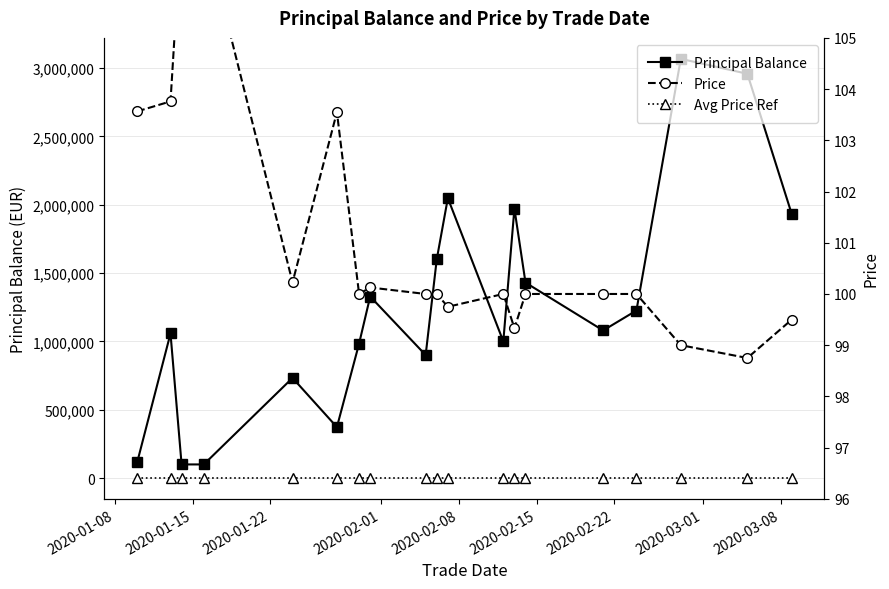

Reading right to left, list all the values displayed in this chart.

Principal Balance: 1931518.4	2957500.0	3067000.0	1226000.0	1080000.0	1430000.0	1971967.4	1000000.0	2048000.0	1600000.0	900000.0	1328333.3	984000.0	373000.0	732800.0	100000.0	100000.0	1058000.0	116555.6
Avg Price Ref: 1507.5	1507.5	1507.5	1507.5	1507.5	1507.5	1507.5	1507.5	1507.5	1507.5	1507.5	1507.5	1507.5	1507.5	1507.5	1507.5	1507.5	1507.5	1507.5
Price: 99.5	98.8	99.0	100.0	100.0	100.0	99.3	100.0	99.8	100.0	100.0	100.1	100.0	103.5	100.2	107.1	107.3	103.8	103.6